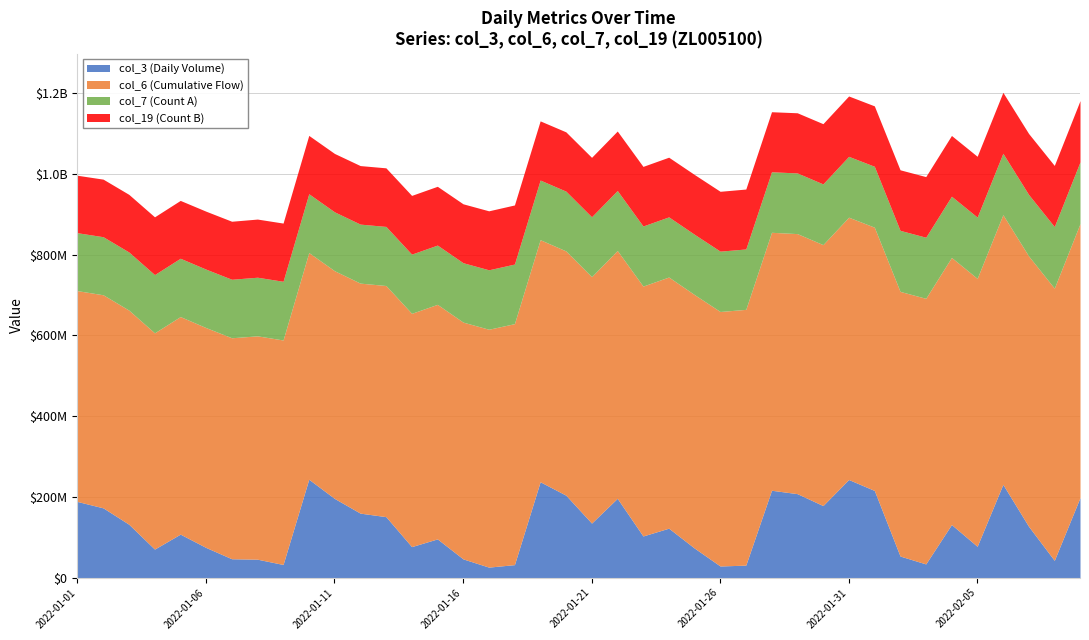

True or false: col_19 and col_7 cross at least once.

False